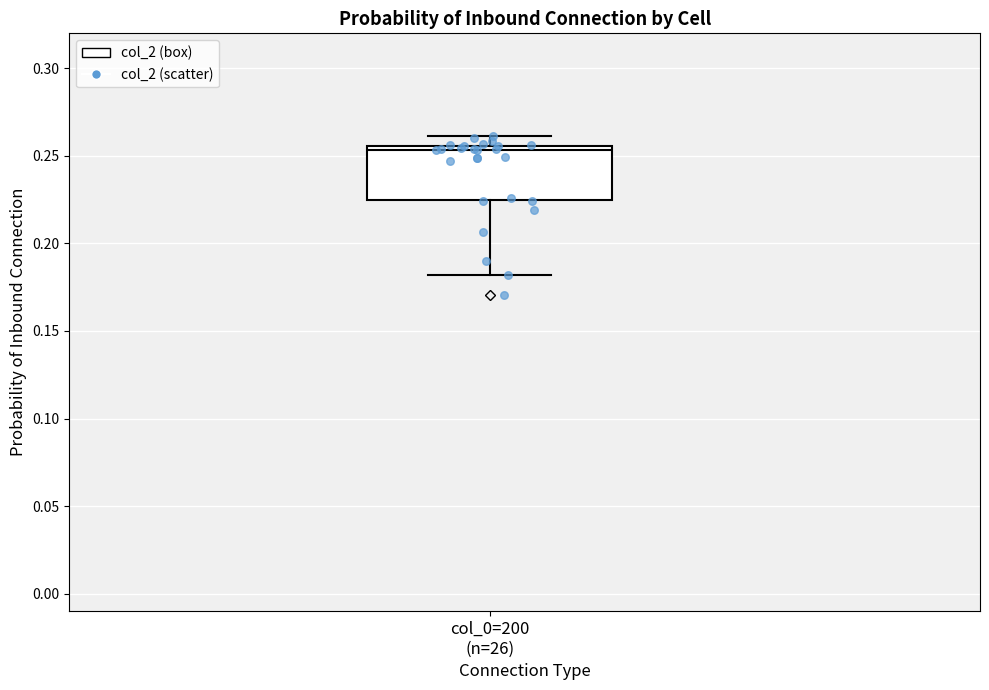

Read this box plot against the y-axis: the position of the median line, the range covered by the box, and the ends of both whiskers. The values are not printed on the chart, so give them approximately, as read against the axis.

median 0.255 (just below the box's upper edge), box 0.225 to 0.255, whiskers 0.180 to 0.260